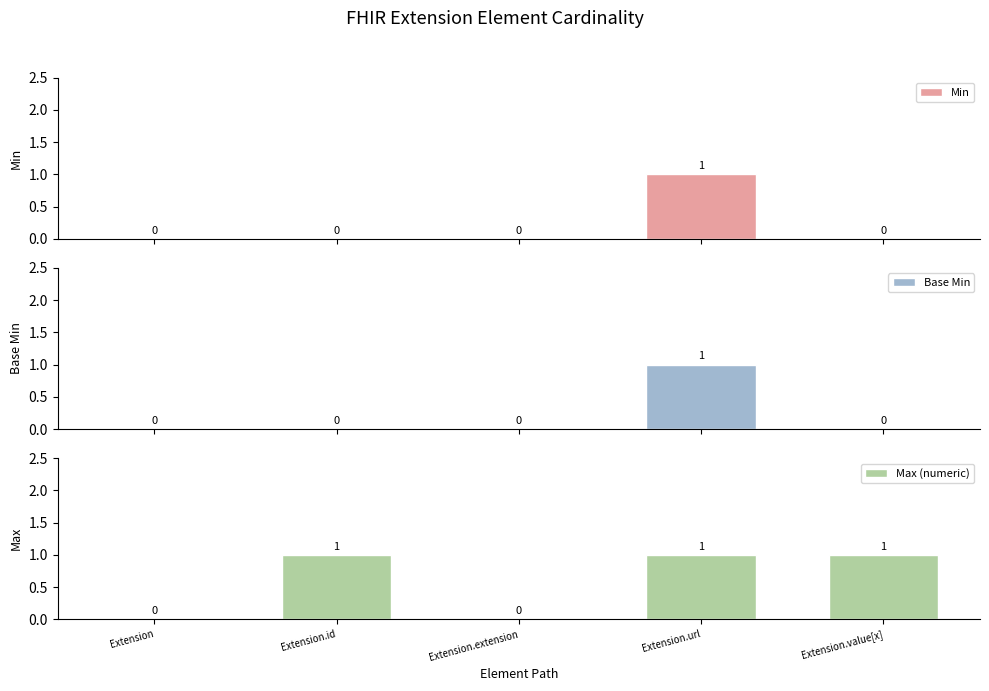

How many values in Max (numeric) are above zero?

3